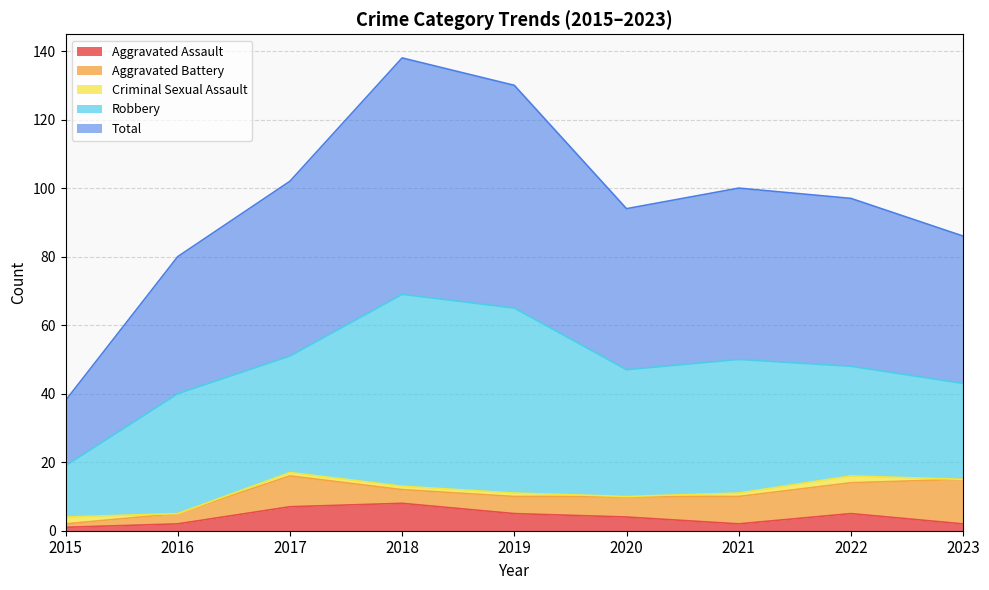

True or false: Robbery has a value of 54 at 2019.

True